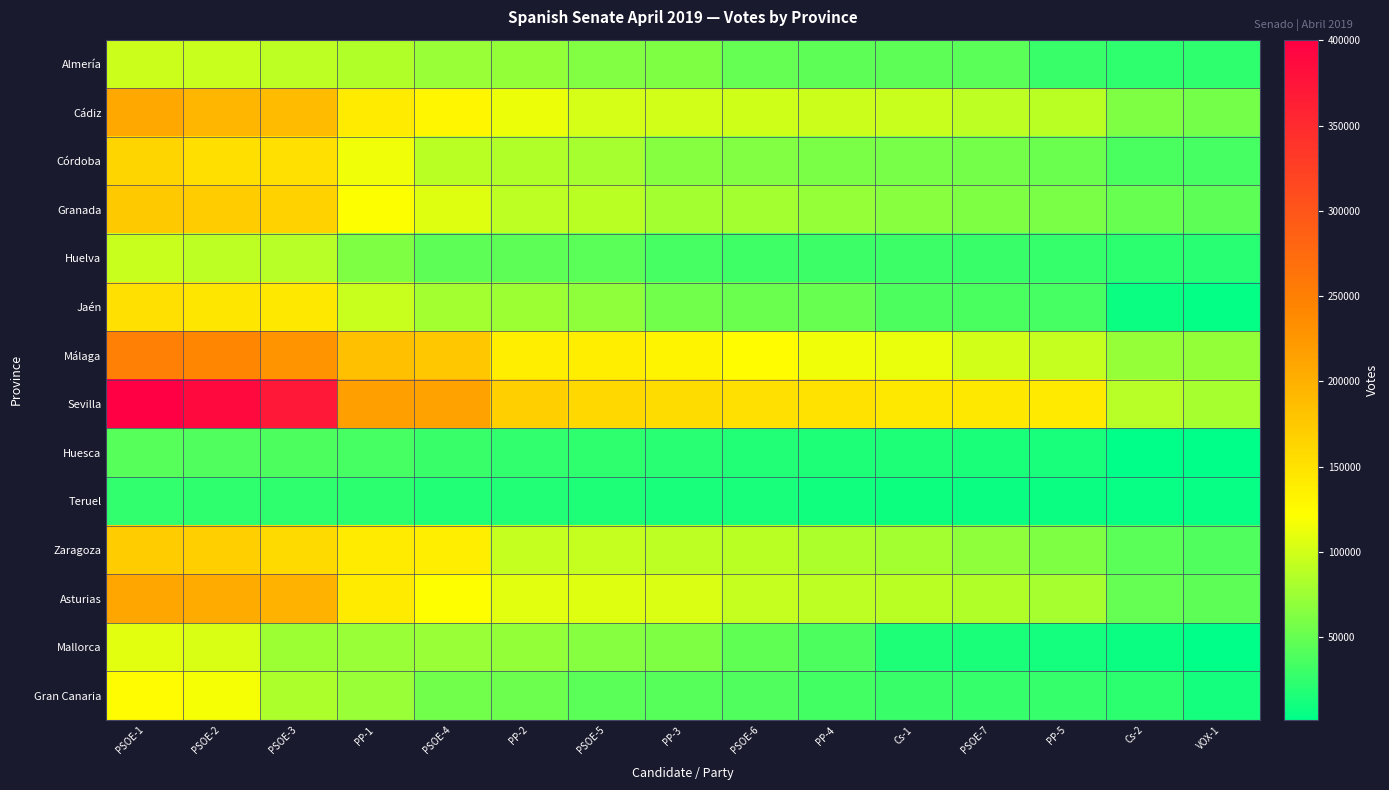

What is the total value across all series at PP-2?

1156059